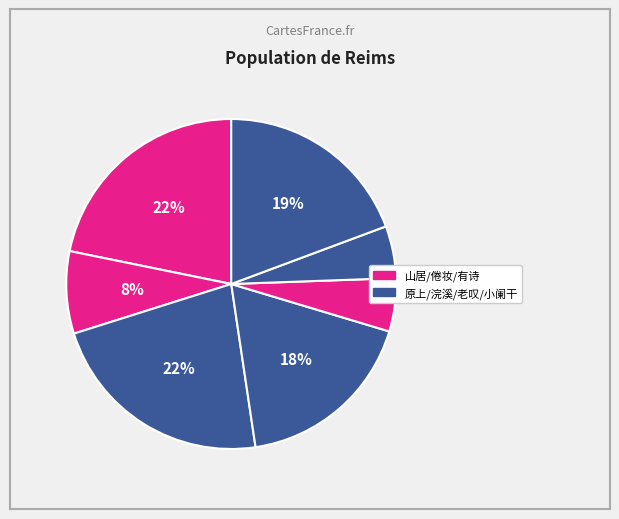

How many segments does this pie chart have?

7